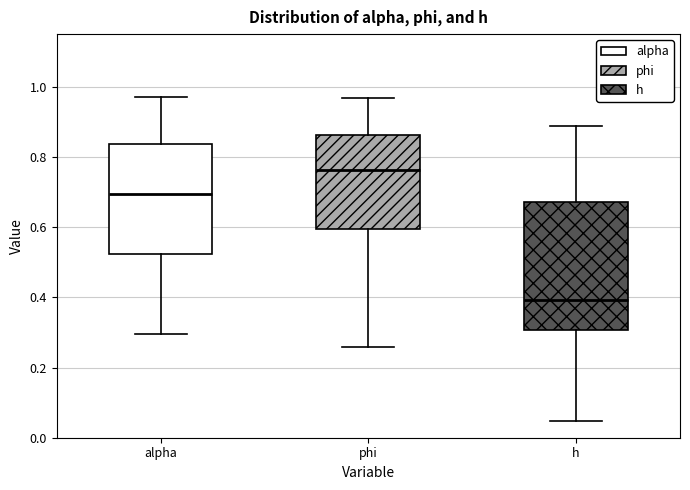

Which box's median line is the lowest?

h